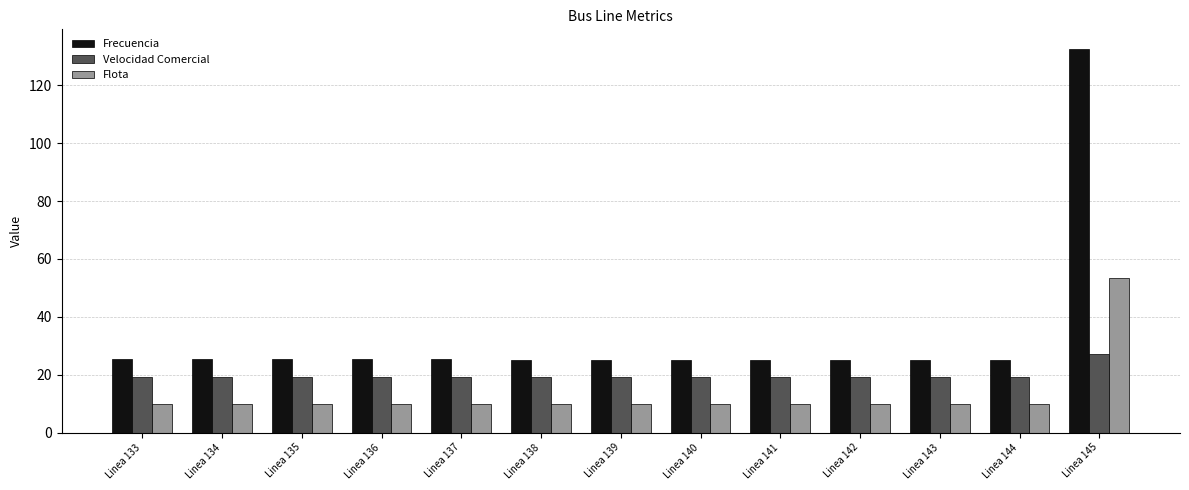

At which category is the sum across all series the highest?

Linea 145